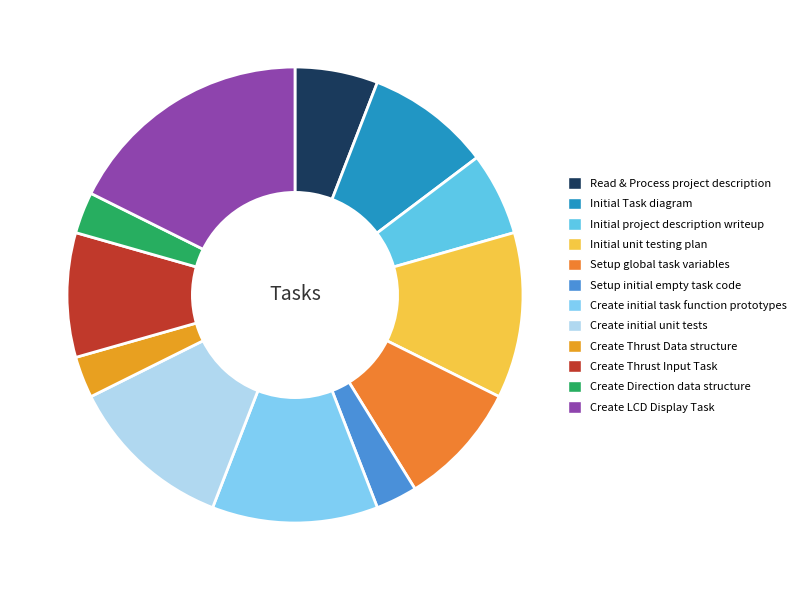

What percentage is the Create initial task function prototypes slice, to the nearest percent?

12%